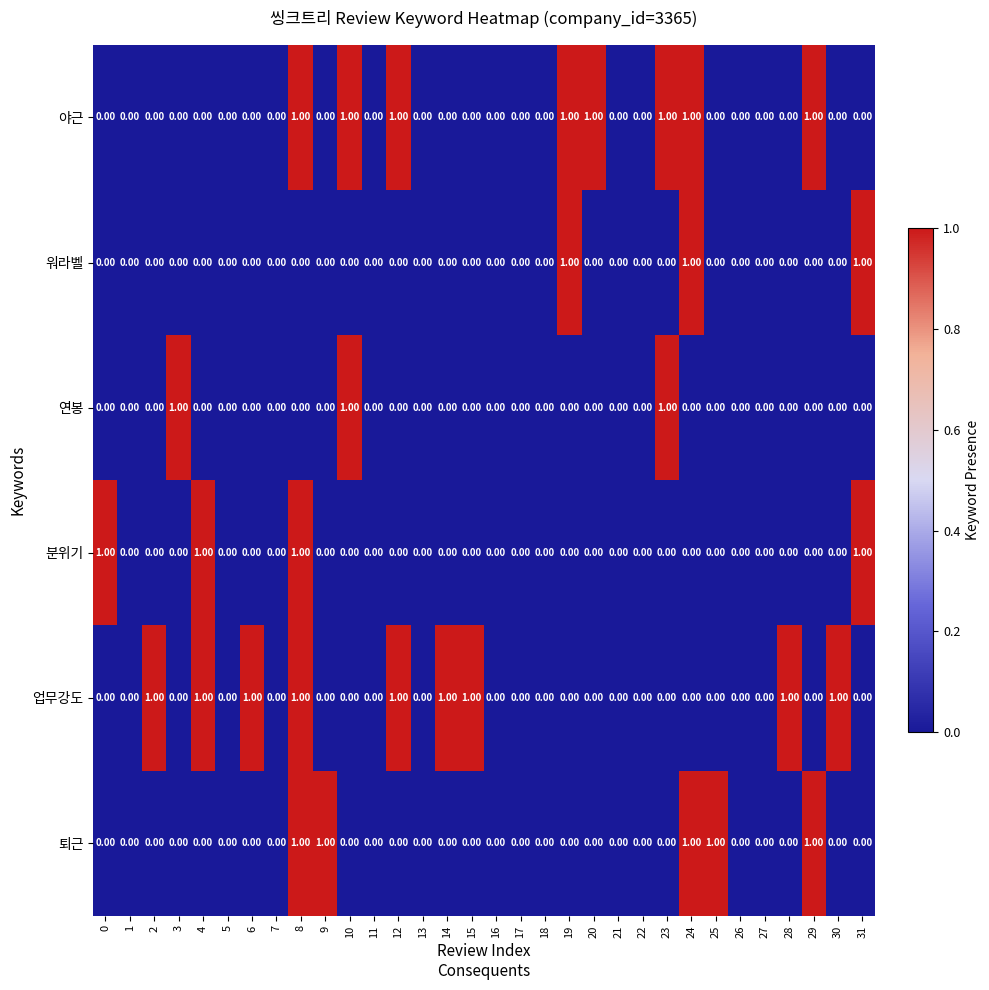

What is the sum of all 야근 values?

8